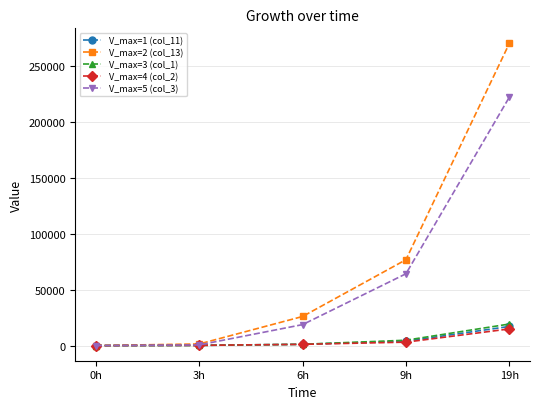

What is the value of the V_max=3 (col_1) point at the 3rd from the left?

1744.0